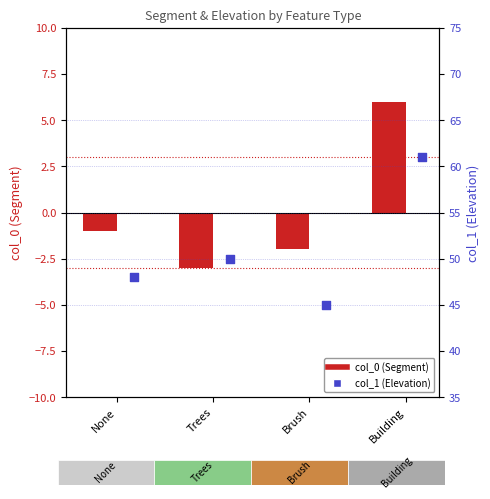

Is the value of col_1 (Elevation) at None greater than the value of col_0 (Segment) at Building?

Yes